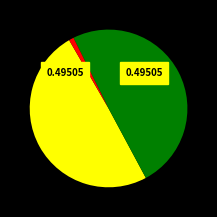

Does any single category account for the majority?

No